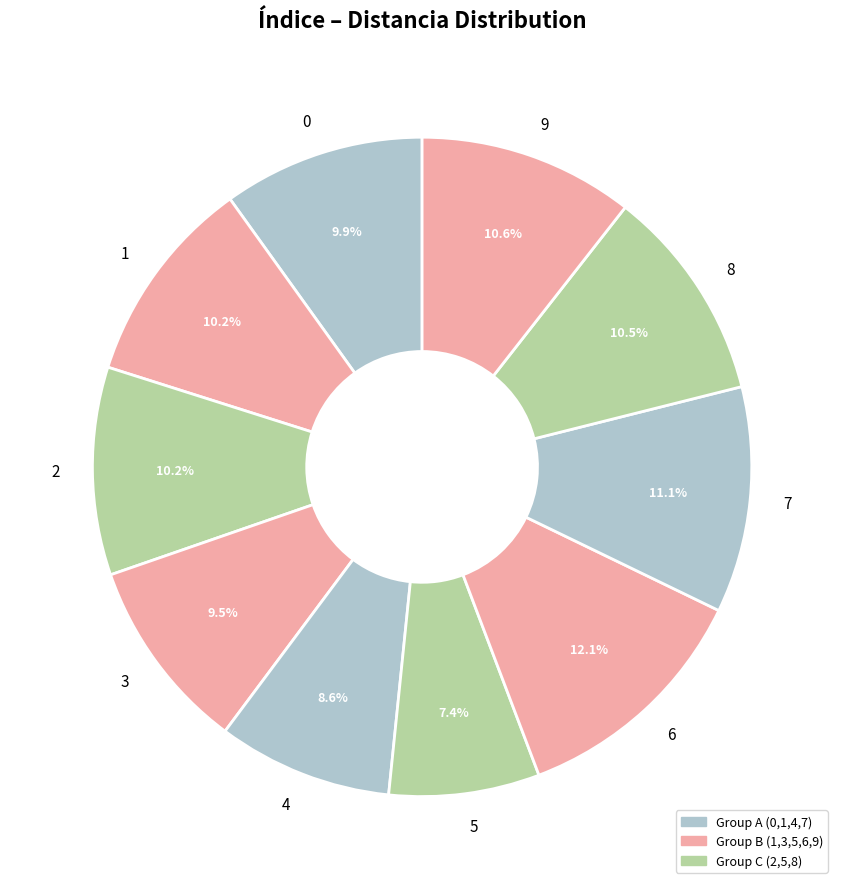

To the nearest percent, what portion does 6 represent?

12%